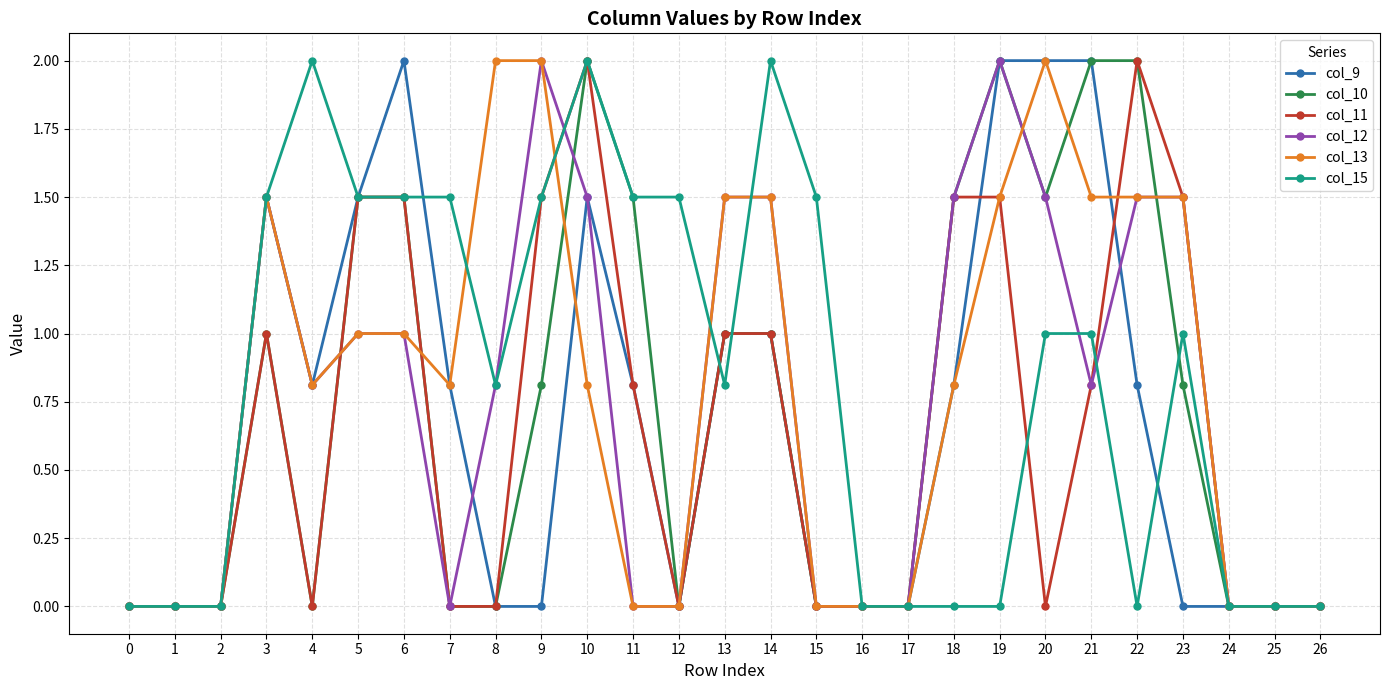

How many lines are shown in the chart?

6